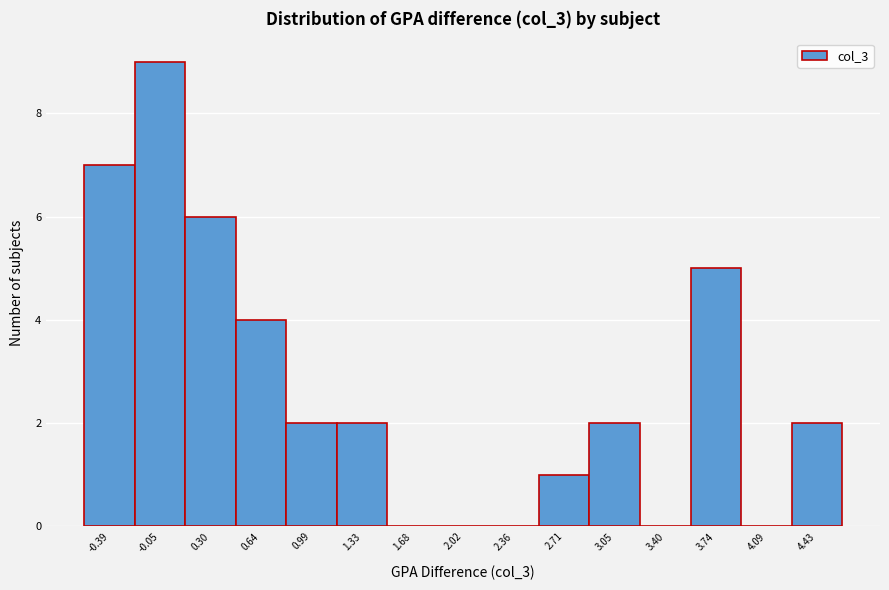

What is the greatest value displayed?

9